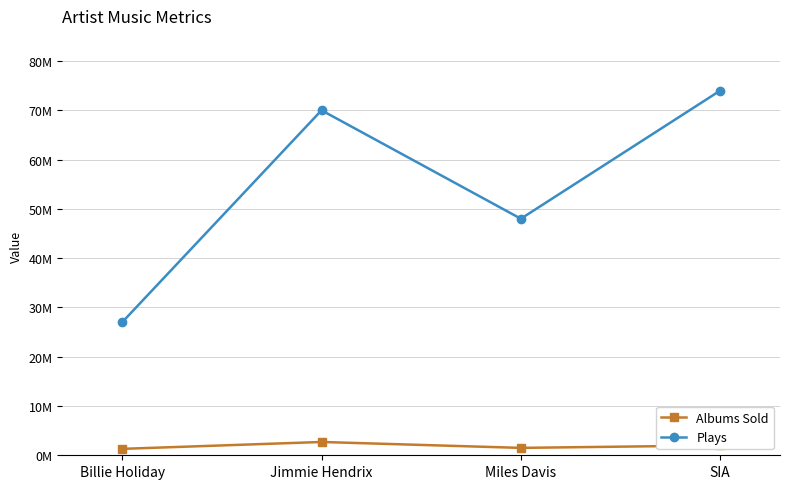

At Jimmie Hendrix, list the series in order from smallest to largest.

Albums Sold, Plays